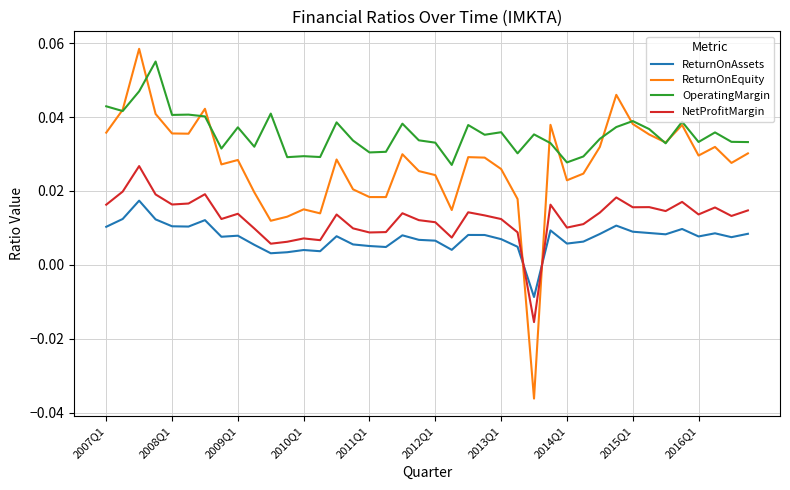

True or false: NetProfitMargin and ReturnOnAssets cross at least once.

True